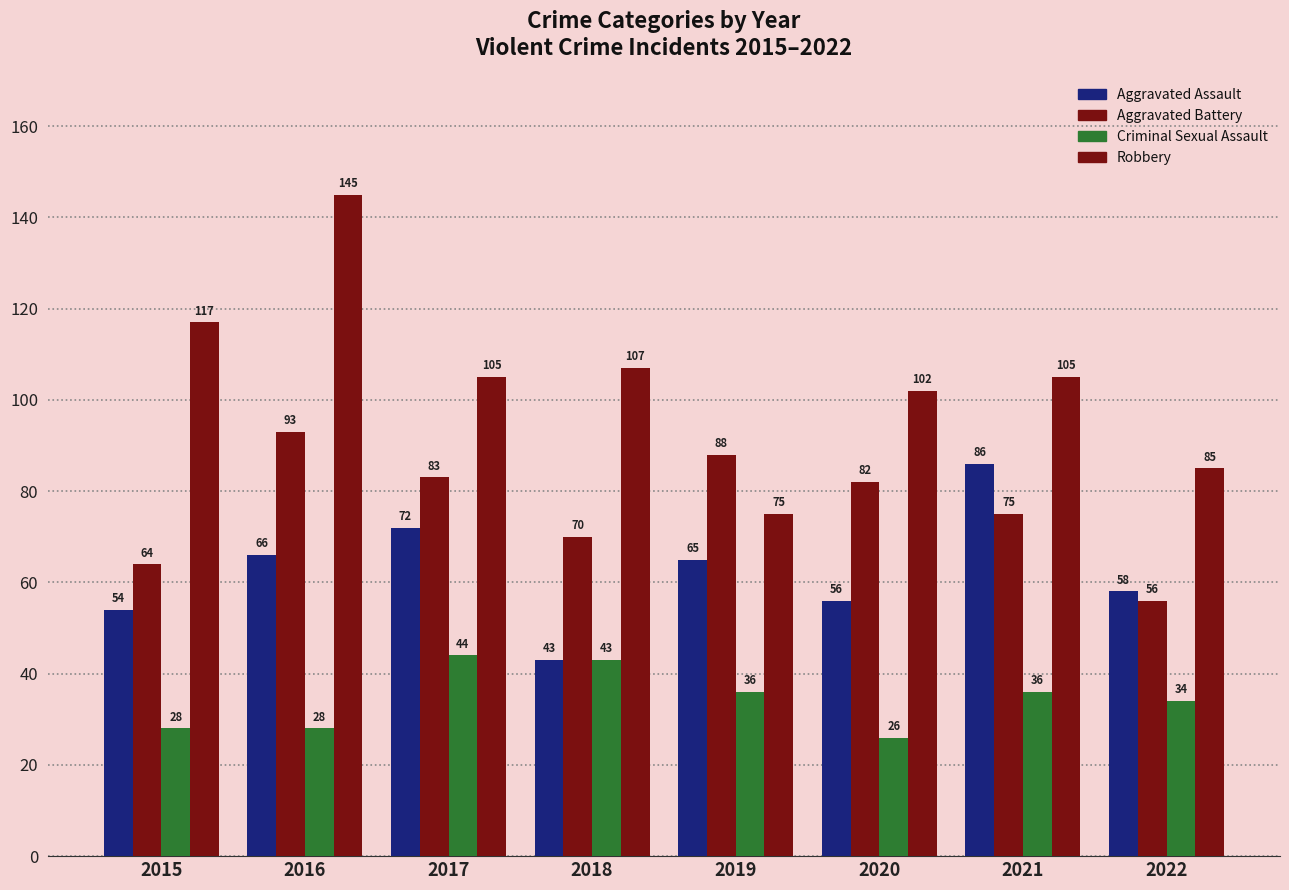

What is the difference between the second highest and minimum values in the Criminal Sexual Assault series?

17